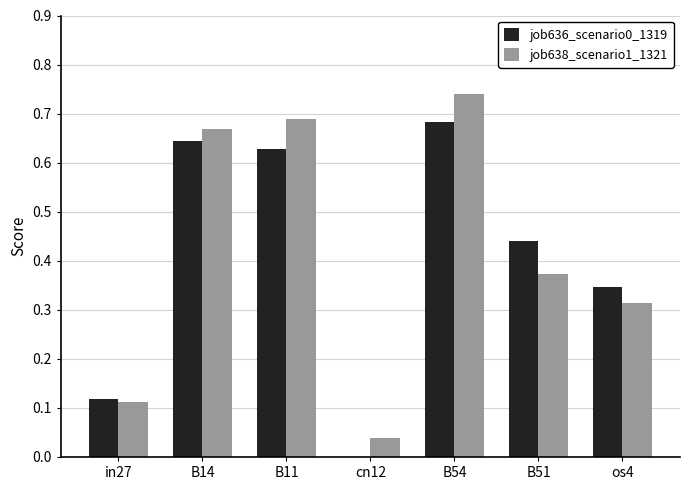

What is the sum of the job638_scenario1_1321 values at in27 and B11?

0.8